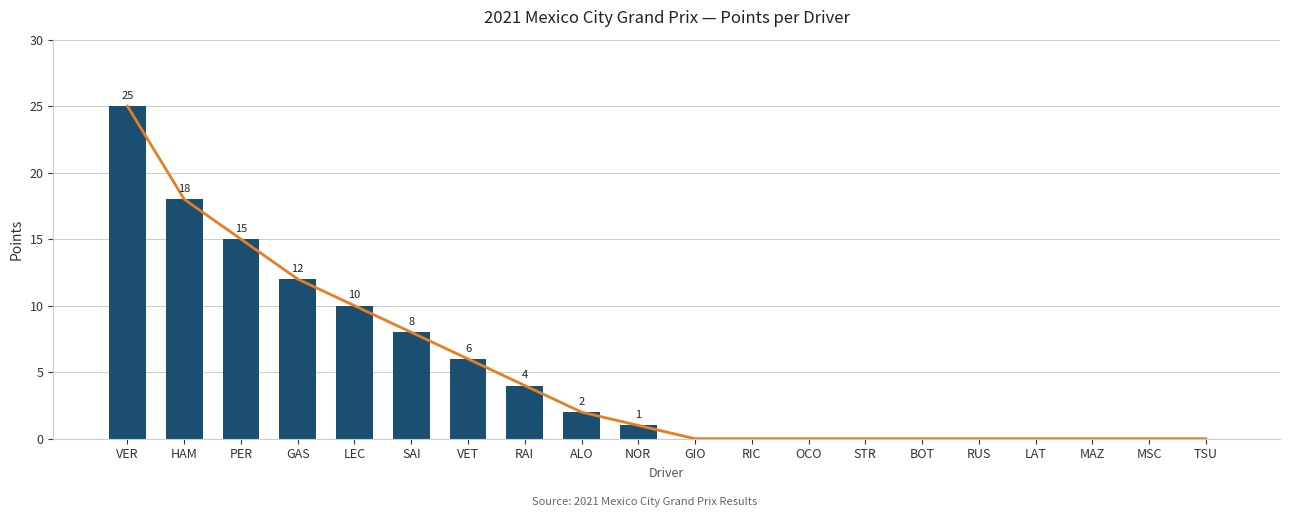

Reading right to left, extract all data points from this chart.

0	0	0	0	0	0	0	0	0	0	1	2	4	6	8	10	12	15	18	25